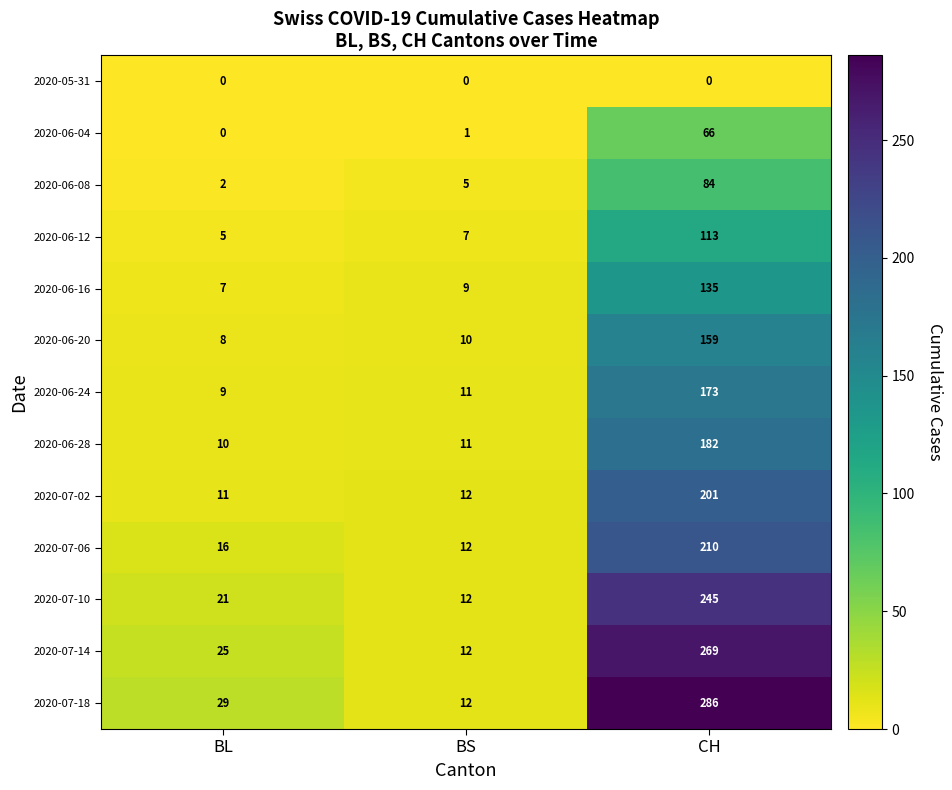

Rank the series at CH from lowest to highest value.

2020-05-31, 2020-06-04, 2020-06-08, 2020-06-12, 2020-06-16, 2020-06-20, 2020-06-24, 2020-06-28, 2020-07-02, 2020-07-06, 2020-07-10, 2020-07-14, 2020-07-18